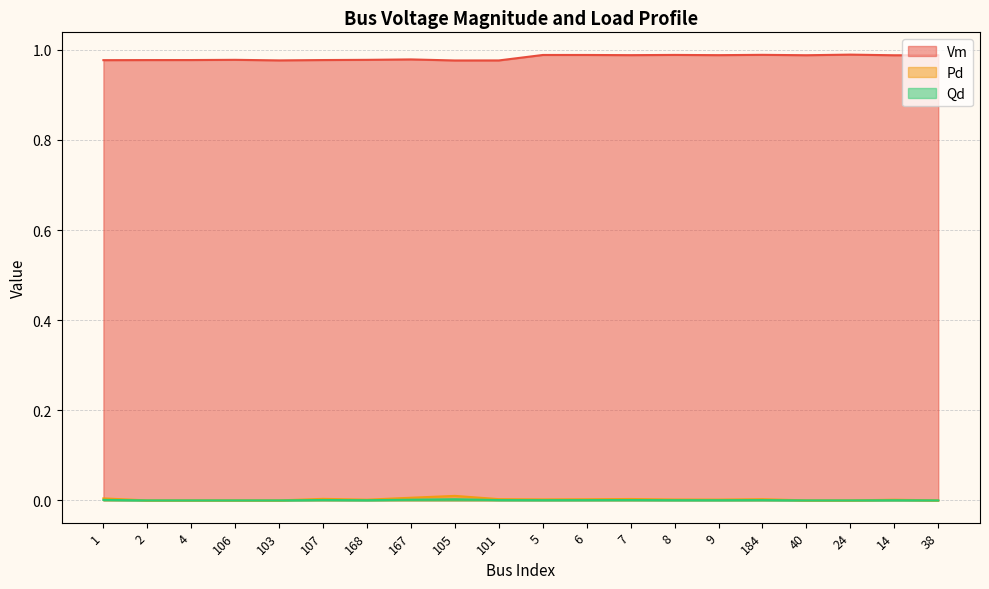

Between 106 and 40, which series saw the biggest shift?

Vm